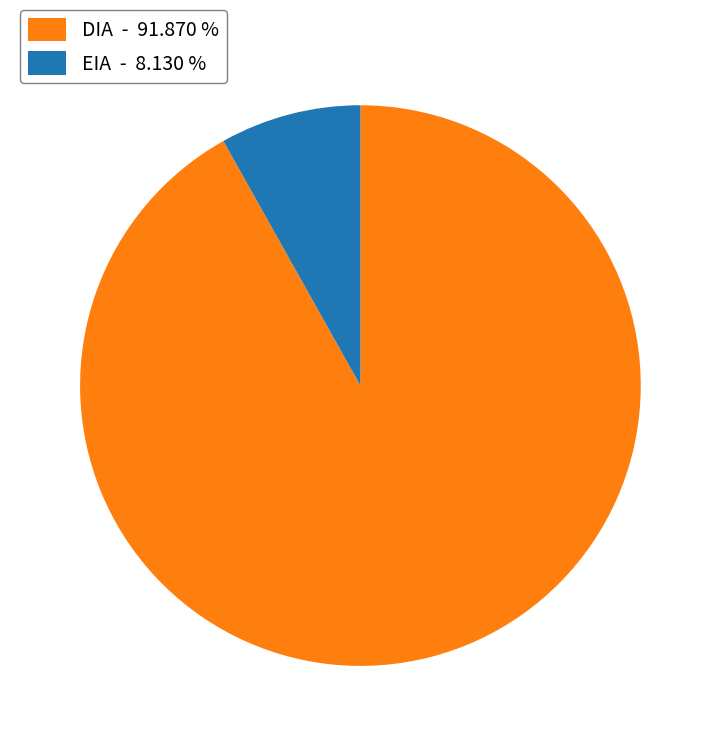

Between DIA - 91.870 % and EIA - 8.130 %, which is larger?

DIA - 91.870 %